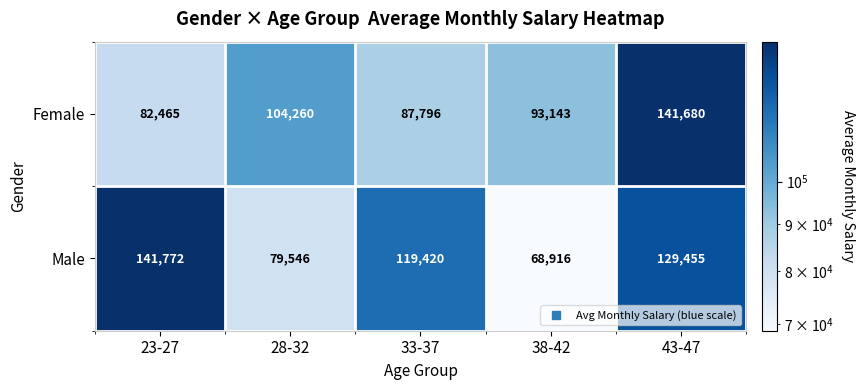

At which category is the sum across all series the highest?

43-47